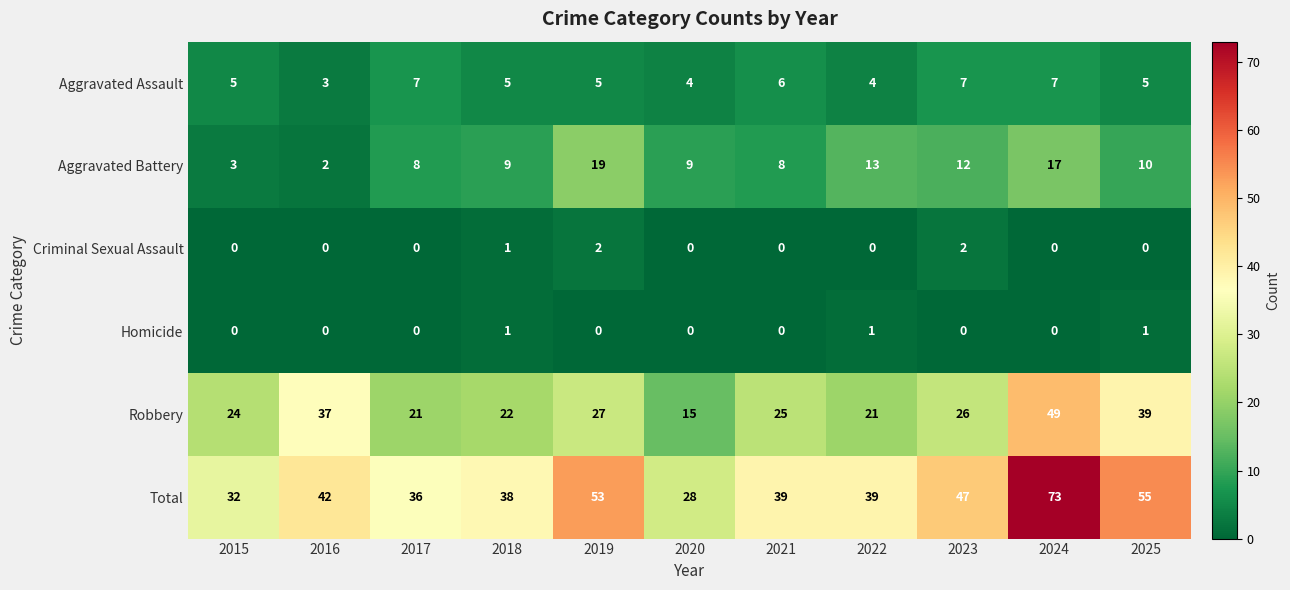

Where does the Total series first go above 39?

2016